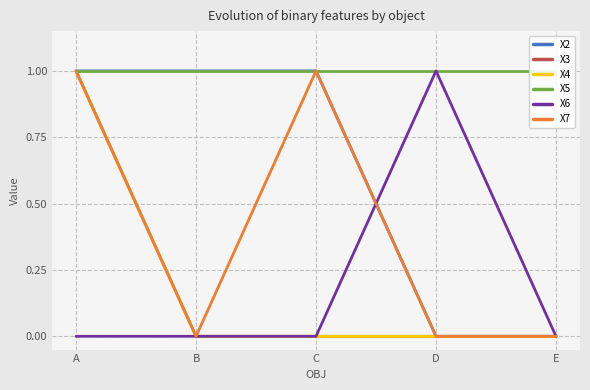

True or false: X2 and X3 intersect in this chart.

False